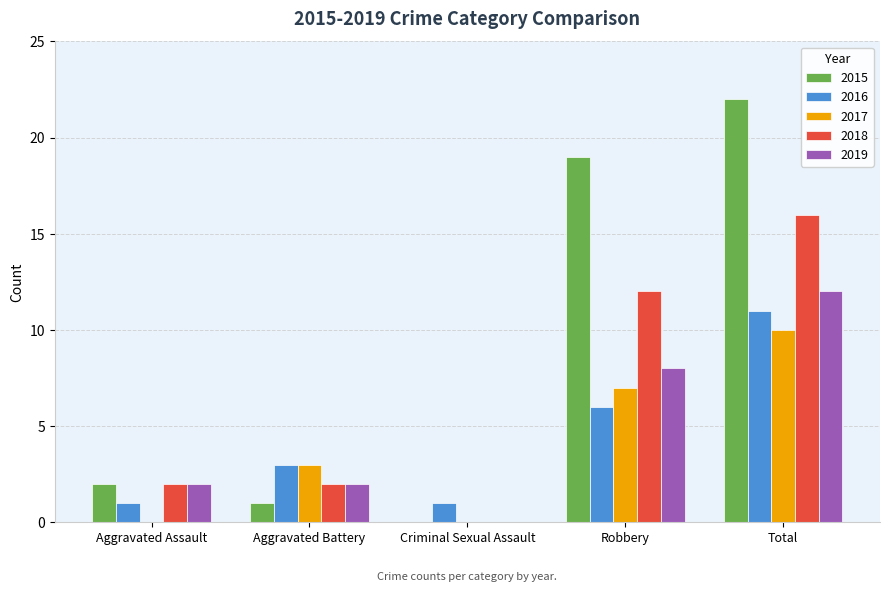

What are all the series names shown in the legend?

2015, 2016, 2017, 2018, 2019